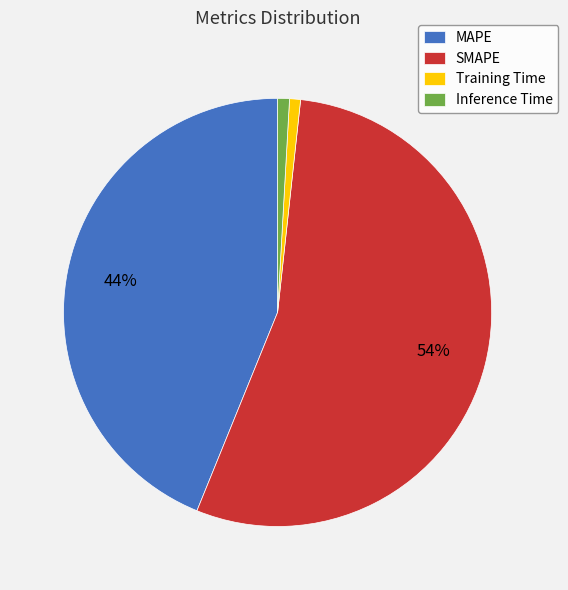

Is the sum of MAPE and Inference Time greater than half?

No